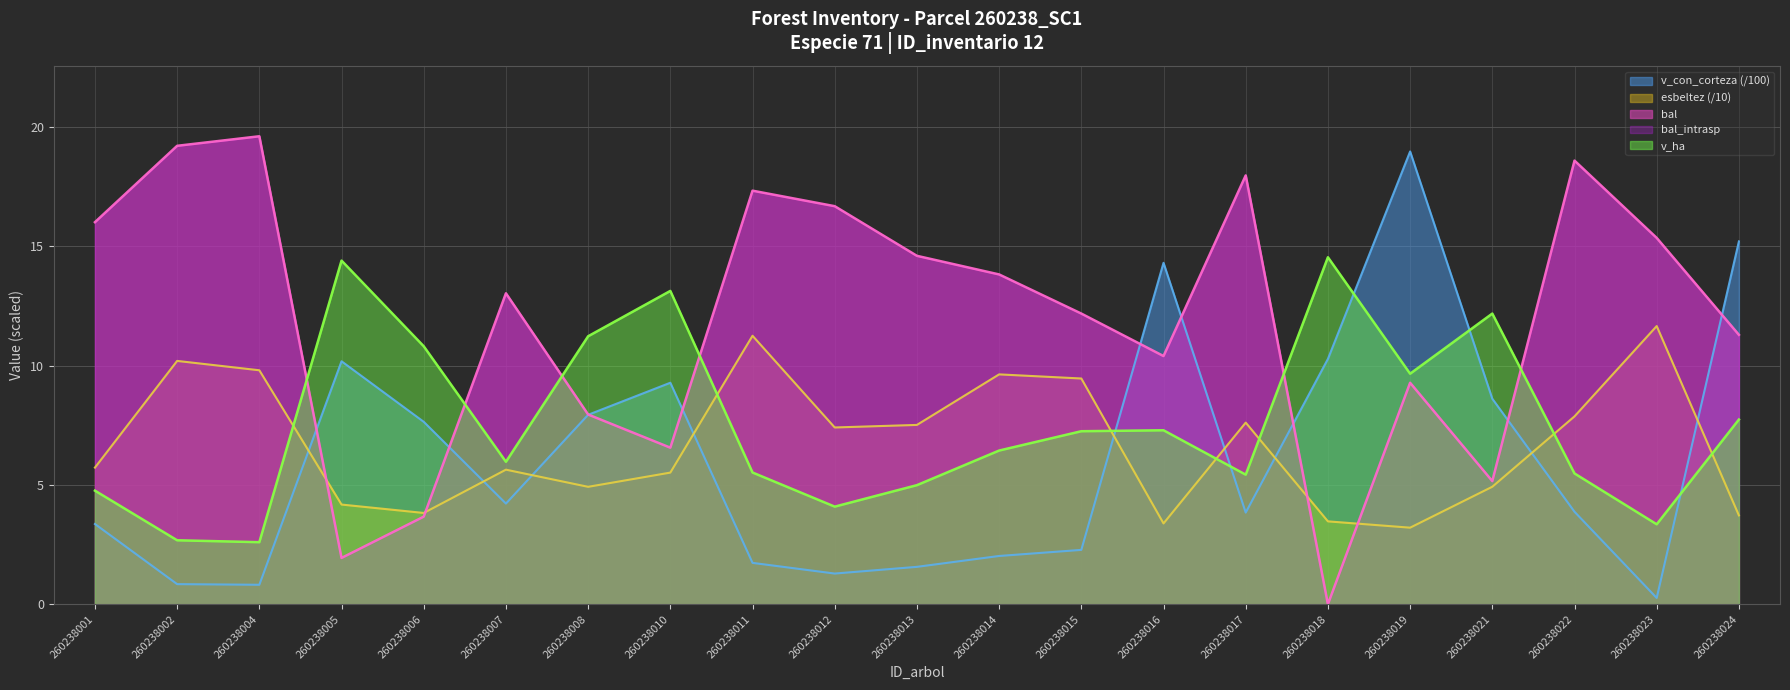

Is the value of v_con_corteza at 260238014 greater than the value of v_ha at 260238014?

No